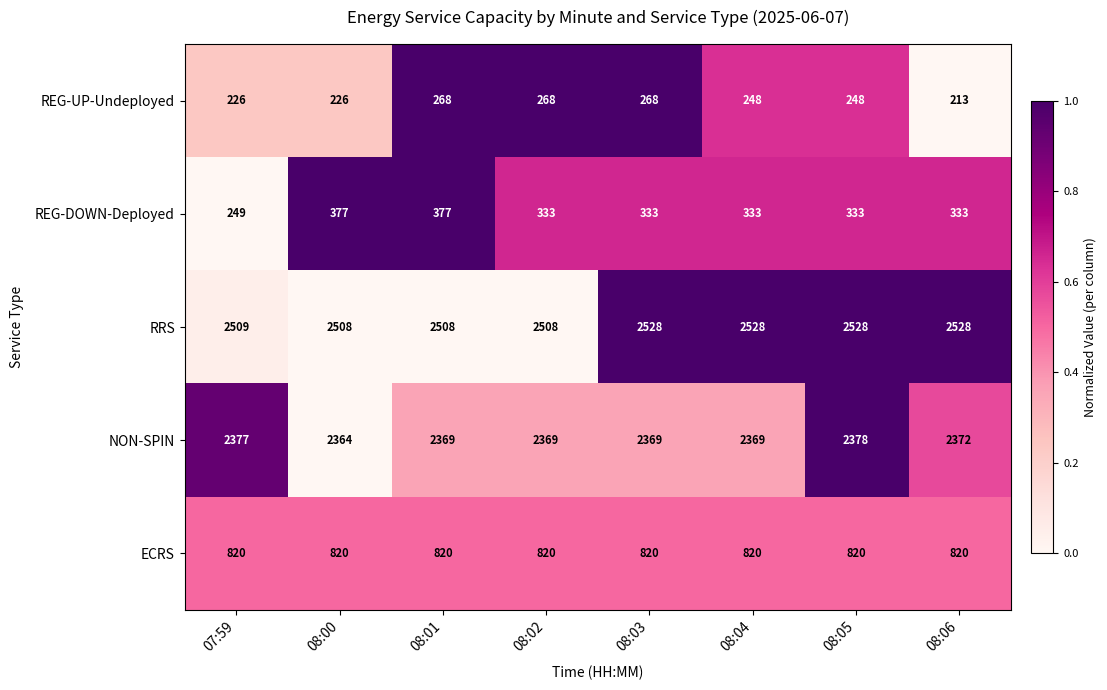

Is it true that RRS equals 2508 at 08:01?

True